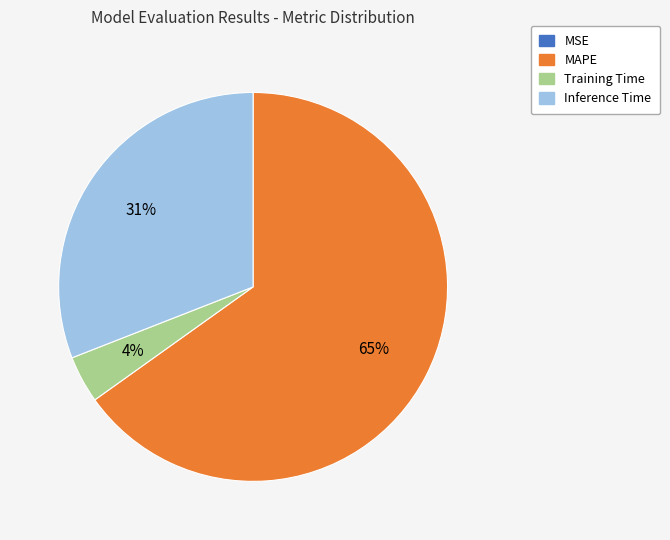

Which slice is the largest?

MAPE